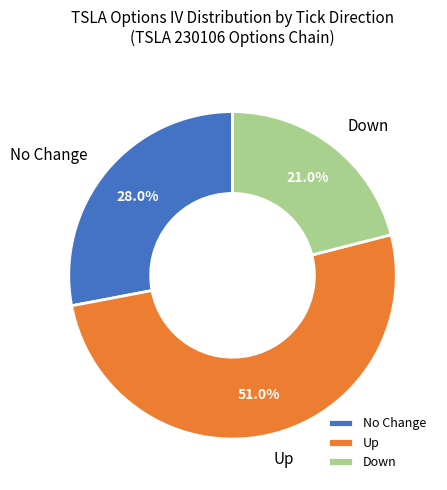

How many segments does this pie chart have?

3